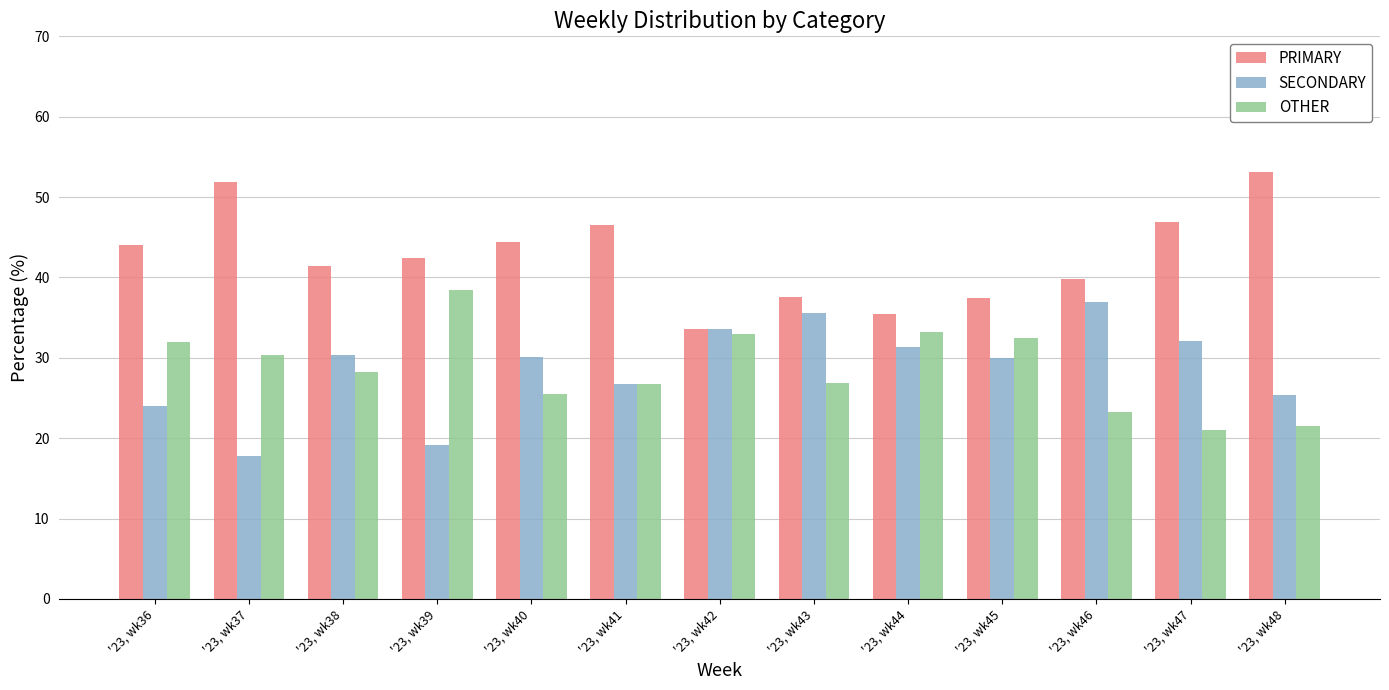

How many groups of bars are there?

13